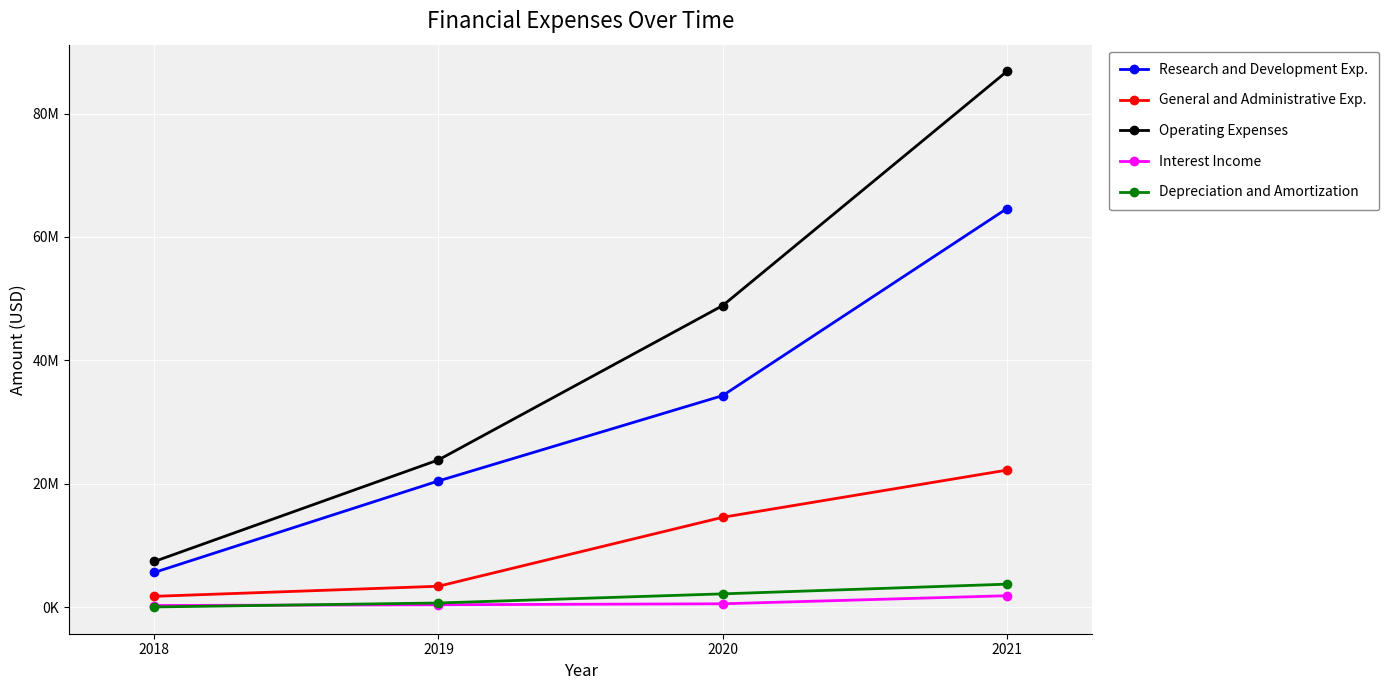

Does the chart display data point markers on the line(s)?

Yes